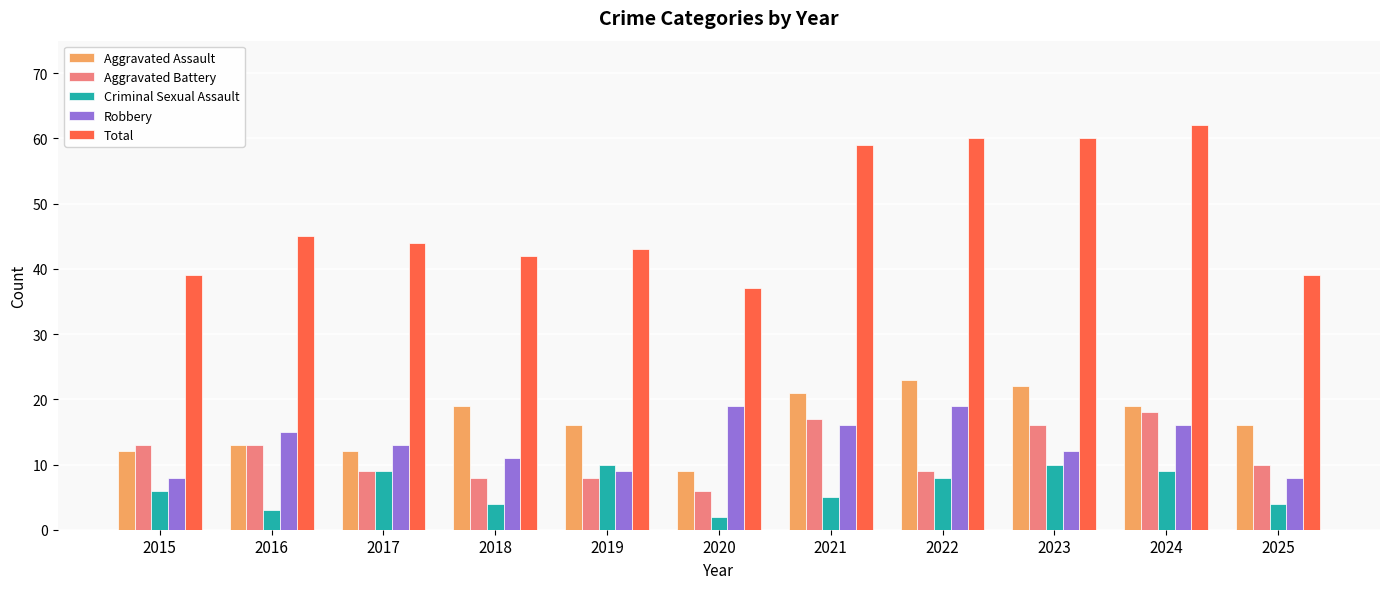

Reading left to right, what are all the values shown in this chart?

Aggravated Assault: 12	13	12	19	16	9	21	23	22	19	16
Aggravated Battery: 13	13	9	8	8	6	17	9	16	18	10
Criminal Sexual Assault: 6	3	9	4	10	2	5	8	10	9	4
Robbery: 8	15	13	11	9	19	16	19	12	16	8
Total: 39	45	44	42	43	37	59	60	60	62	39